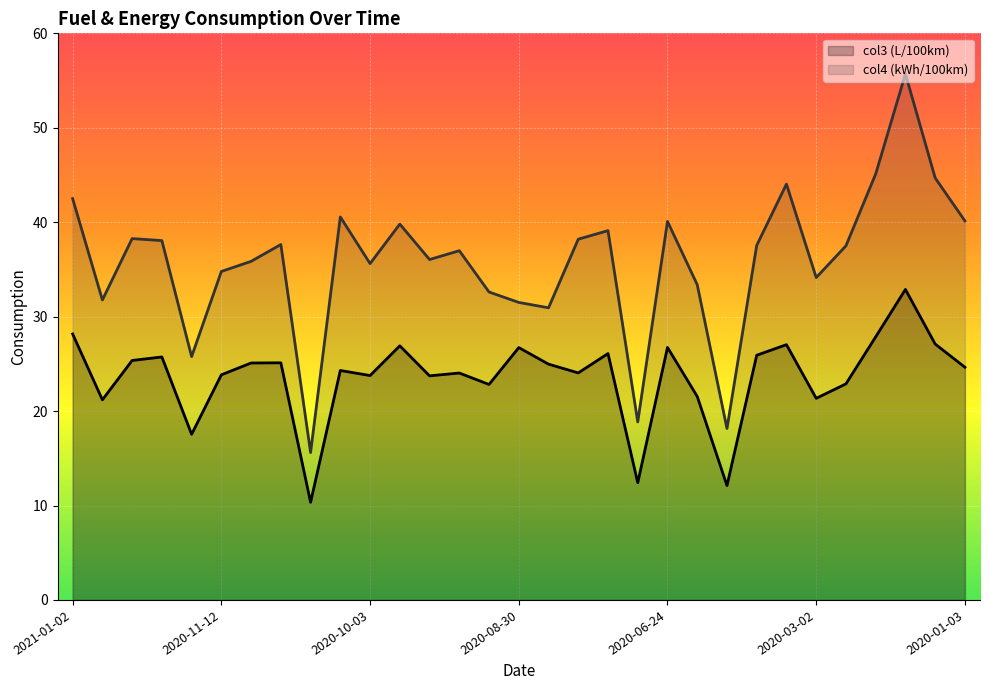

Is it true that col4 (kWh/100km) equals 45.1 at 2020-02-09?

True